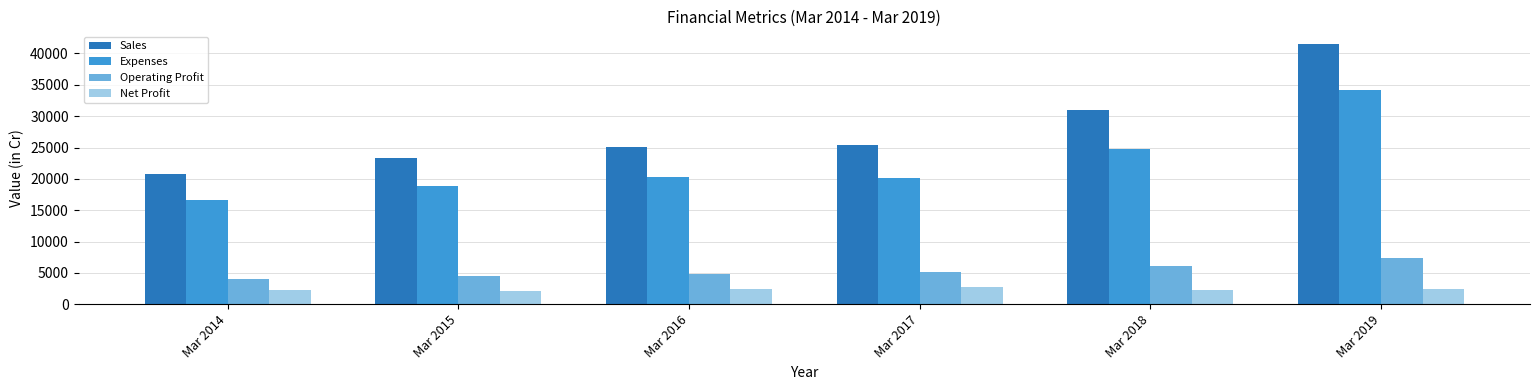

What is the smallest value displayed?

2102